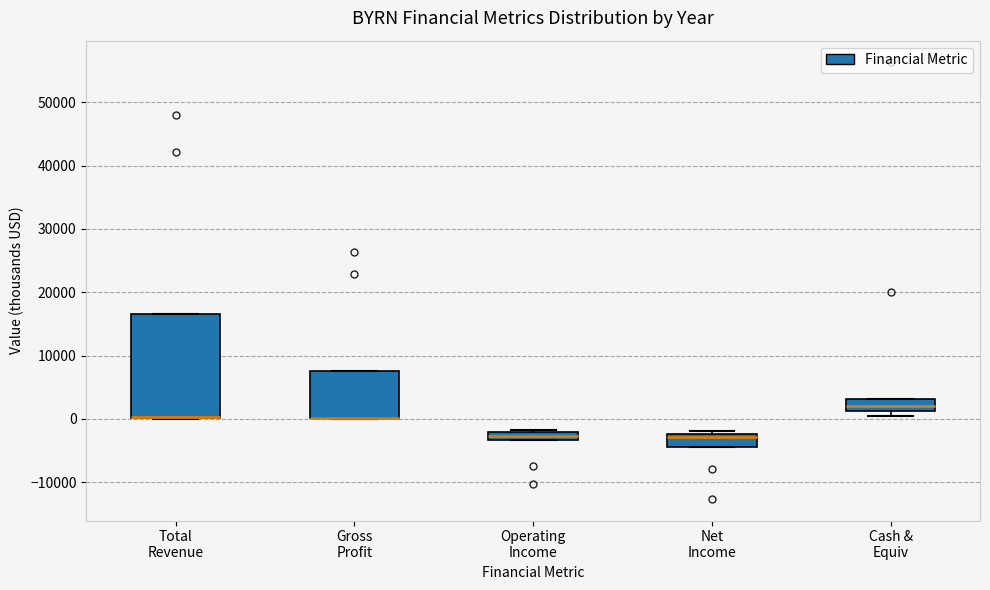

Which box is the tallest, from its lower edge to its upper edge?

Total Revenue